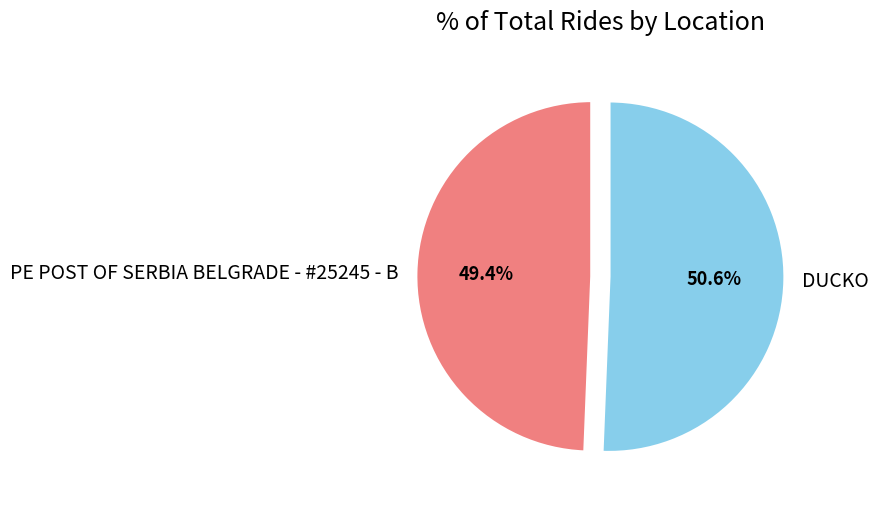

To the nearest percent, what is the average slice percentage?

50%